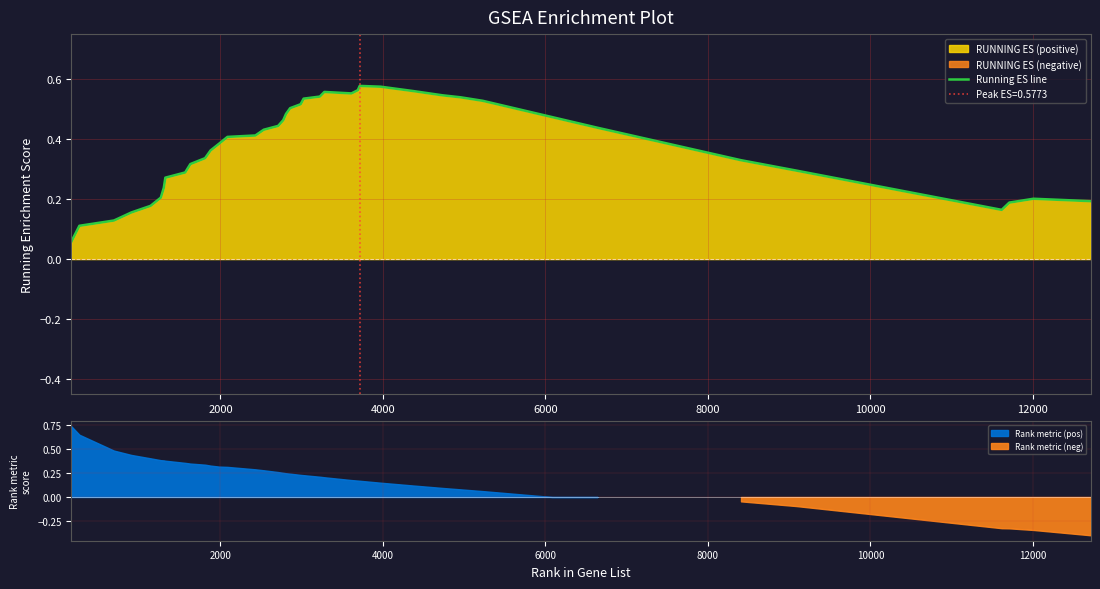

Reading left to right, transcribe all the data shown in this chart.

0.1	0.1	0.1	0.2	0.2	0.2	0.2	0.3	0.3	0.3	0.3	0.4	0.4	0.4	0.4	0.4	0.4	0.5	0.5	0.5	0.5	0.5	0.5	0.6	0.6	0.6	0.6	0.6	0.6	0.5	0.5	0.5	0.5	0.4	0.3	0.3	0.2	0.2	0.2	0.2